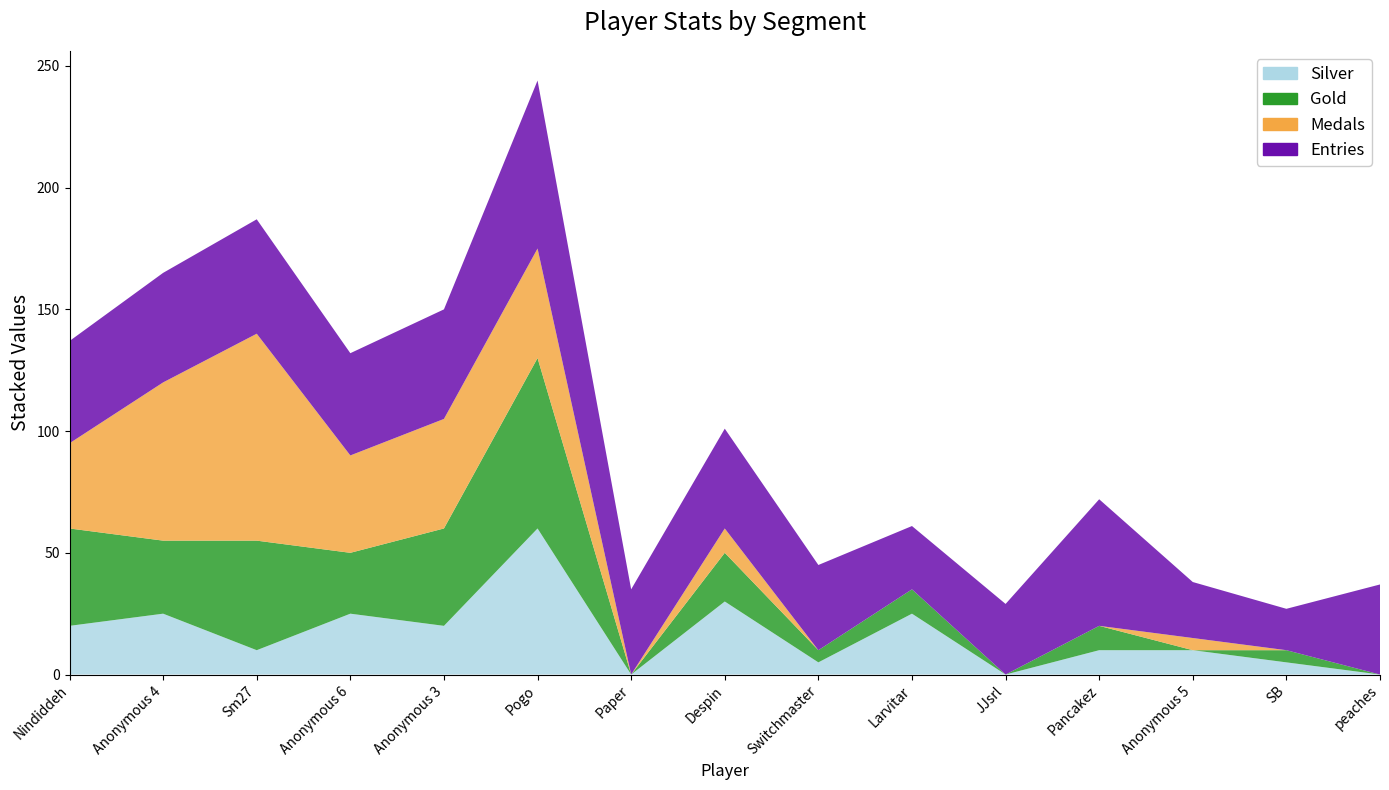

How many positive values does the Silver series have?

12